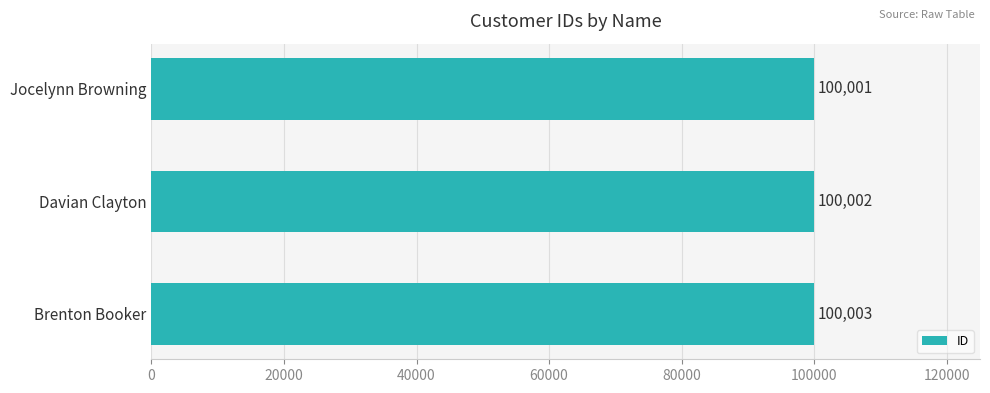

Reading top to bottom, what are all the values shown in this chart?

Jocelynn Browning=100001	Davian Clayton=100002	Brenton Booker=100003